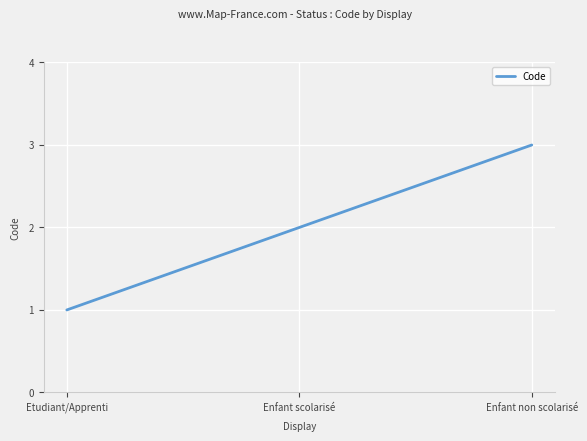

Reading left to right, extract all data points from this chart.

Etudiant/Apprenti=1	Enfant scolarisé=2	Enfant non scolarisé=3